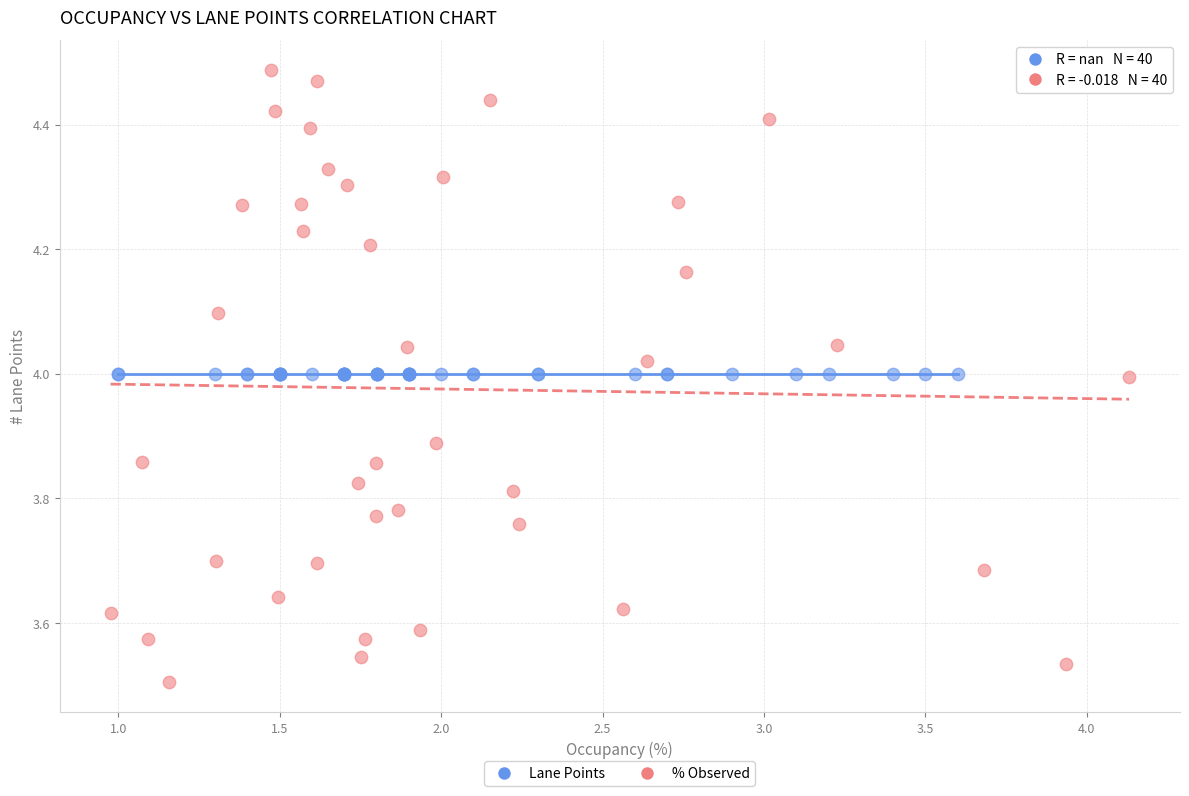

Which series reaches the minimum Y coordinate?

% Observed